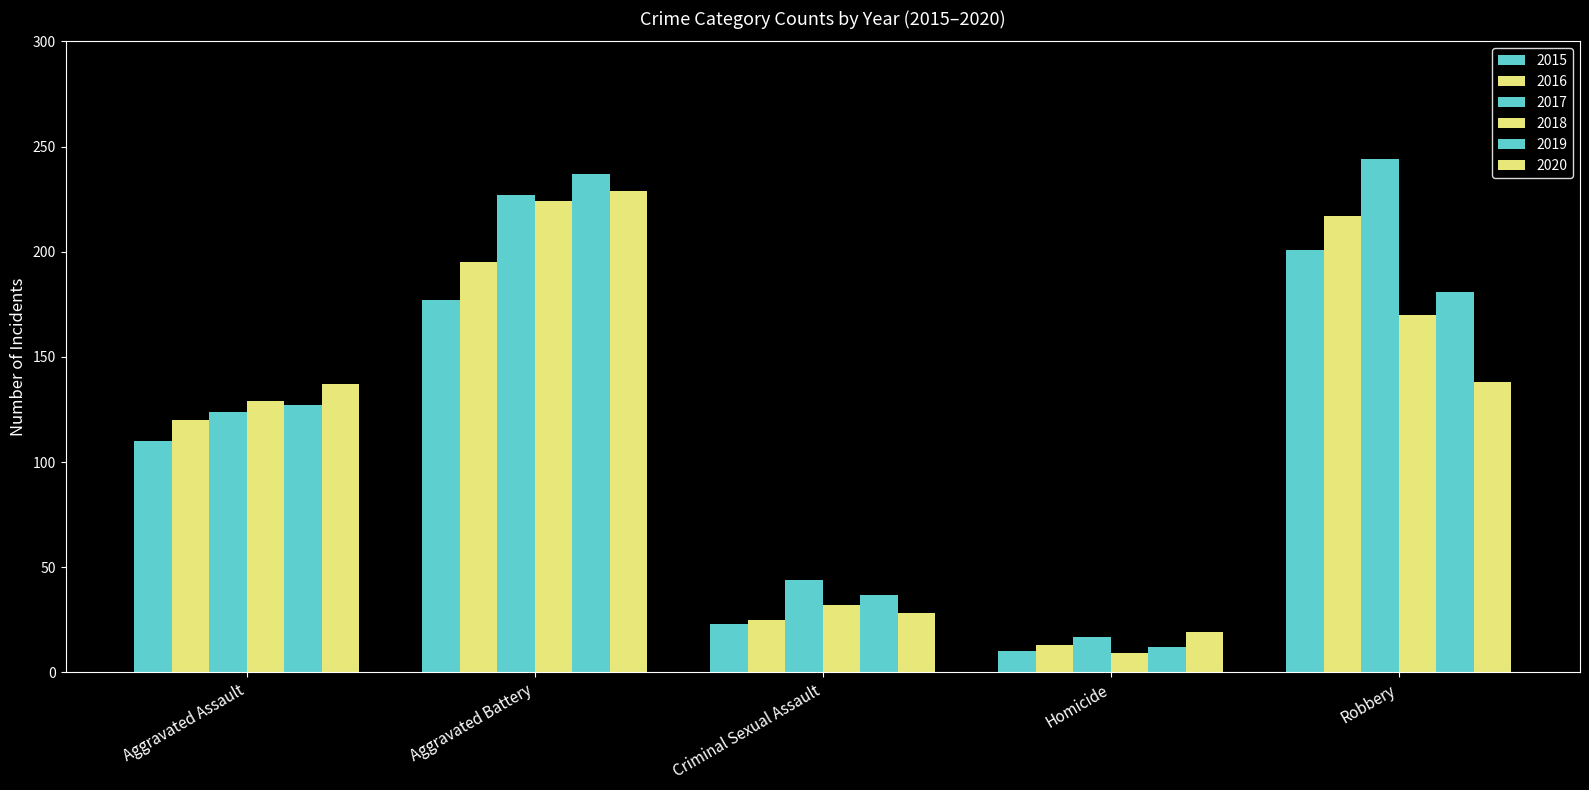

Between Homicide and Robbery, which is larger?

Robbery